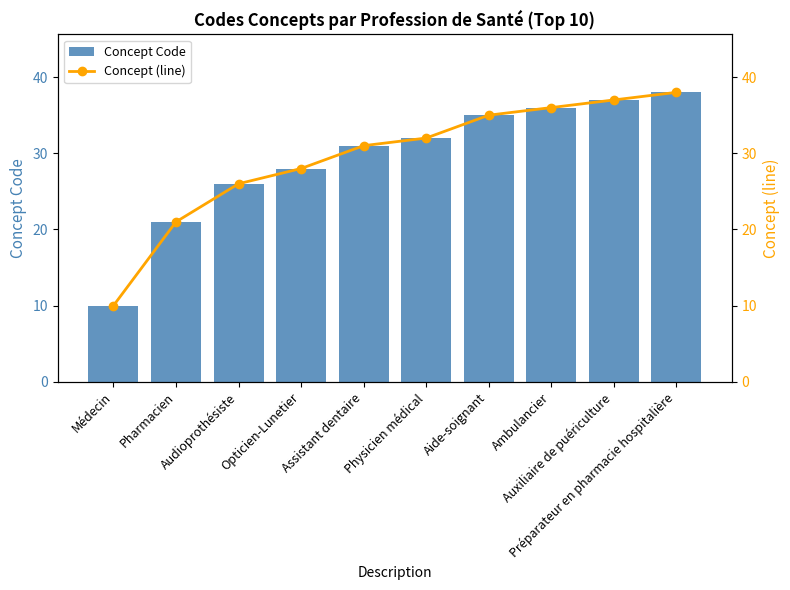

What is the maximum value for Concept Code?

38